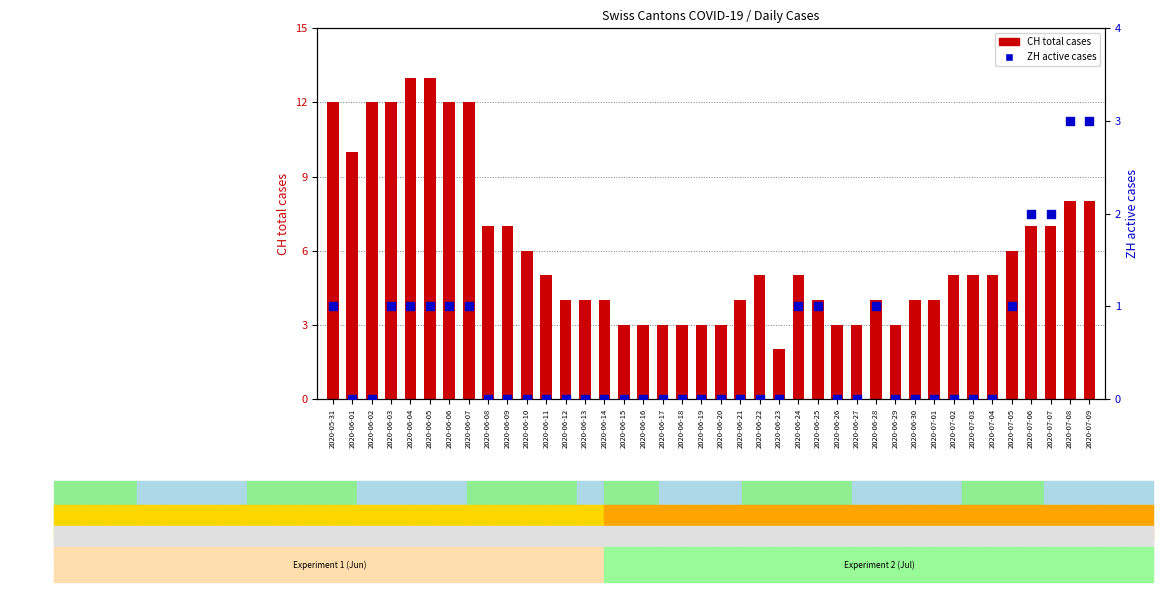

Which series reaches the maximum Y coordinate?

CH total cases